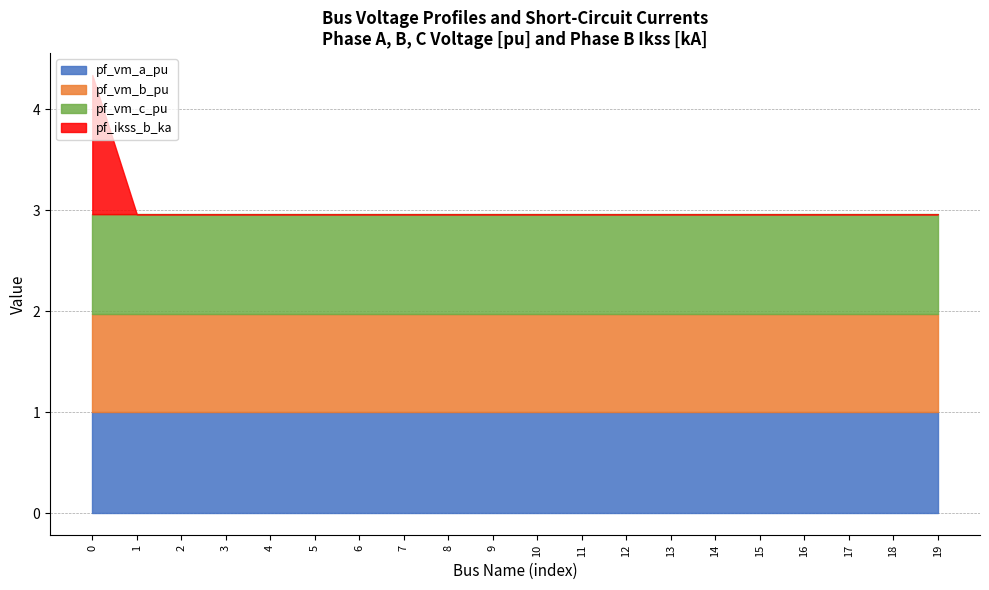

True or false: pf_vm_a_pu has a value of 1.0 at 15.

True